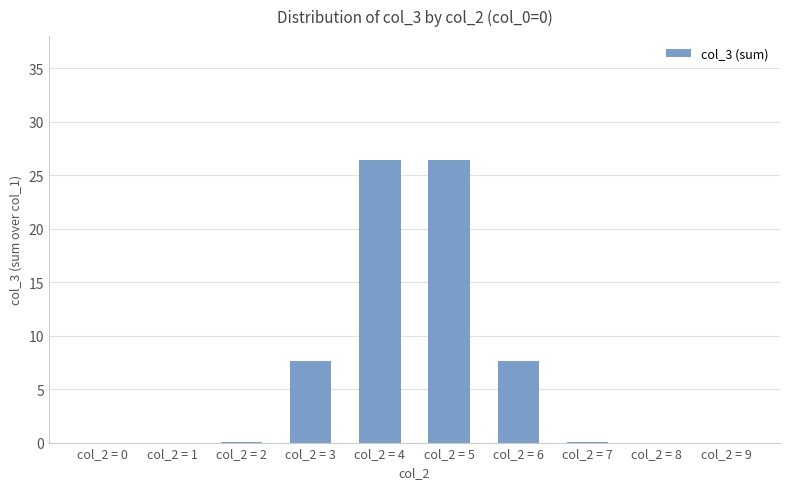

Between col_2 = 6 and col_2 = 5, which is larger?

col_2 = 5